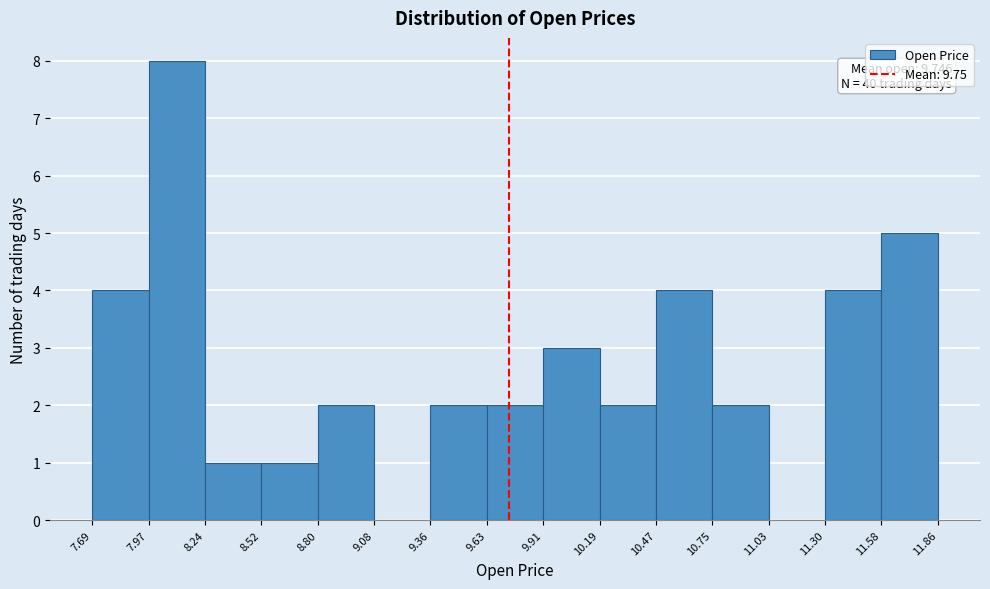

Over which range of the x-axis is the bar tallest?

7.97 to 8.24